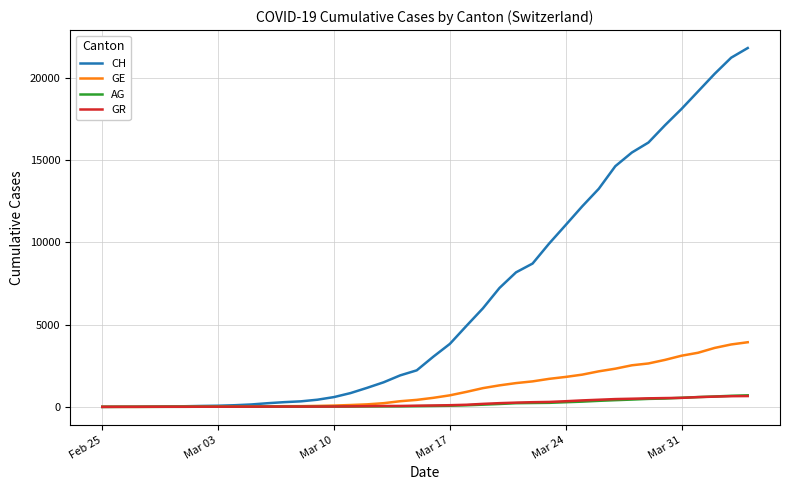

What is the highest value of the CH series?

21808